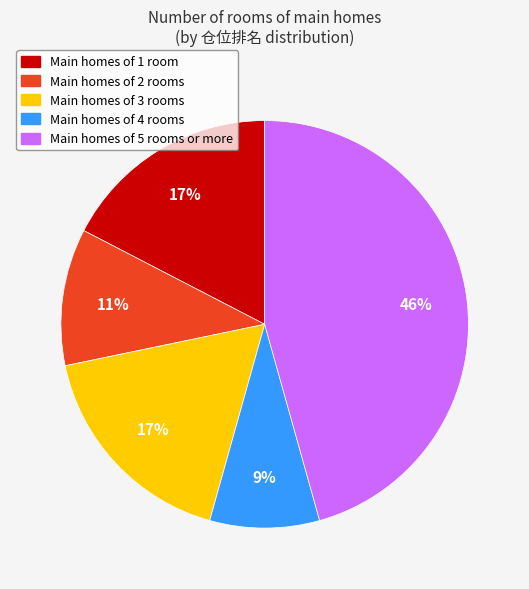

To the nearest percent, what is the combined percentage of Main homes of 2 rooms and Main homes of 4 rooms?

20%